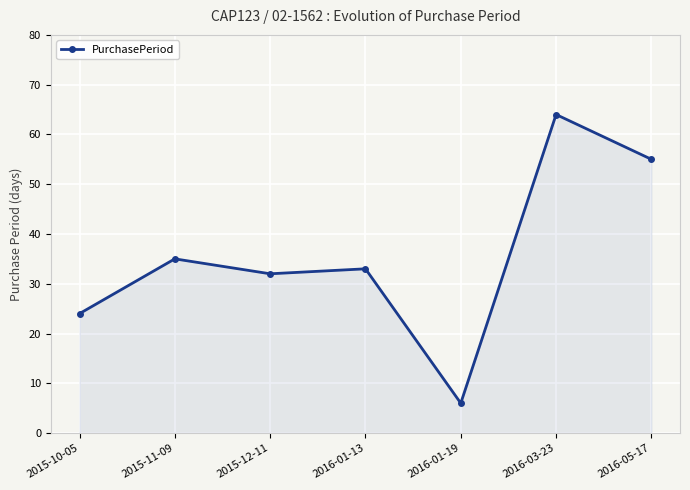

What is the greatest value displayed?

64